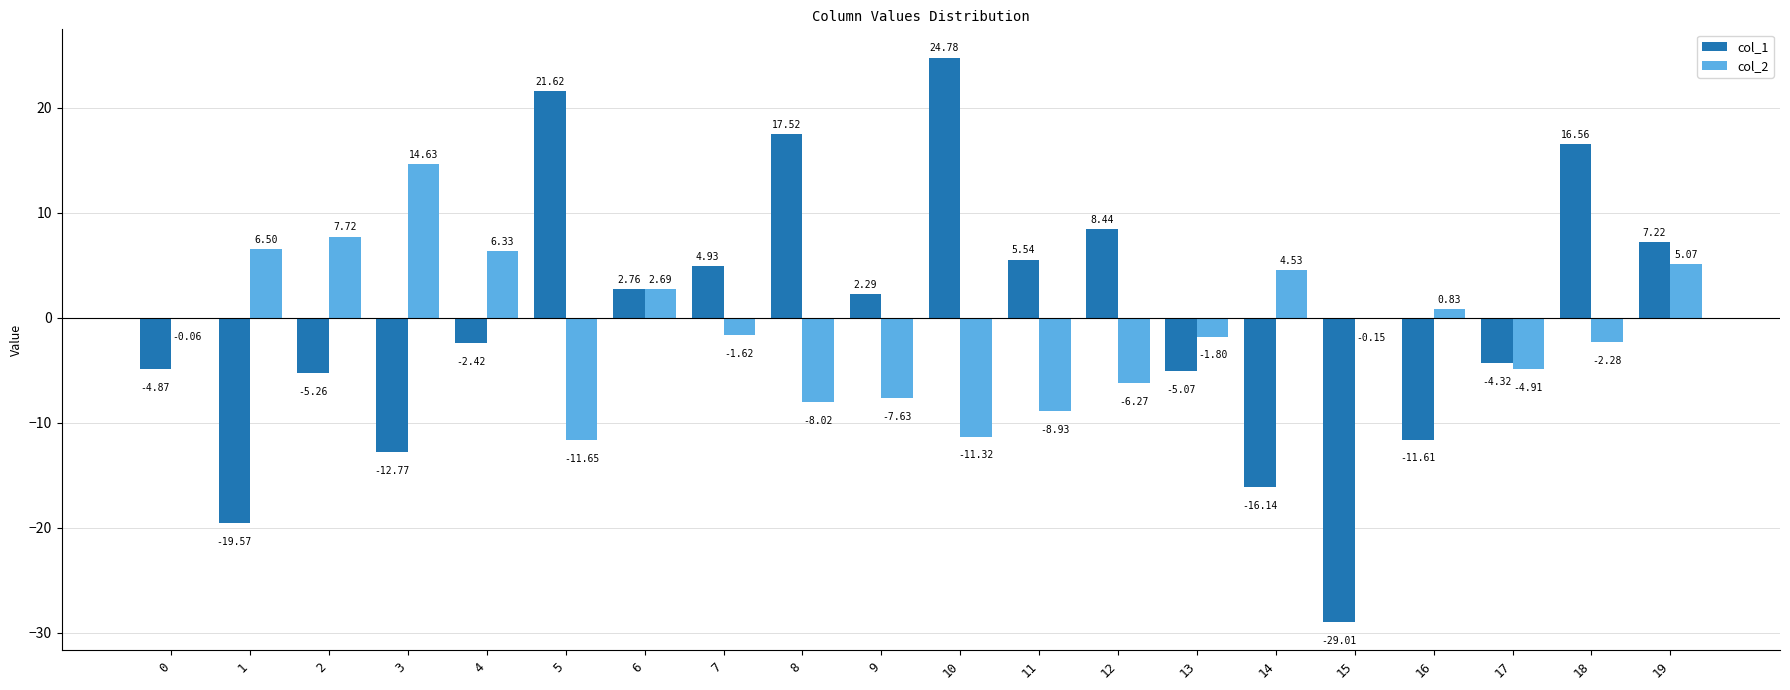

What is the sum of the col_2 values at 10 and 0?

-11.4